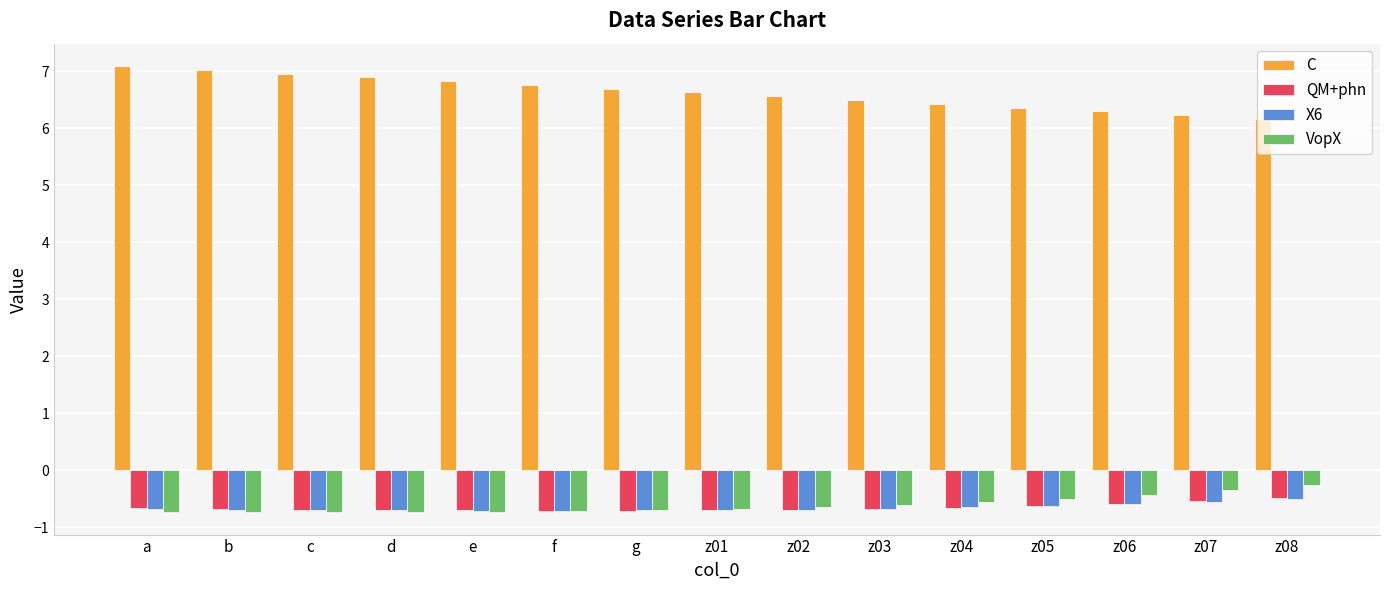

What is the average value of the C series?

6.6